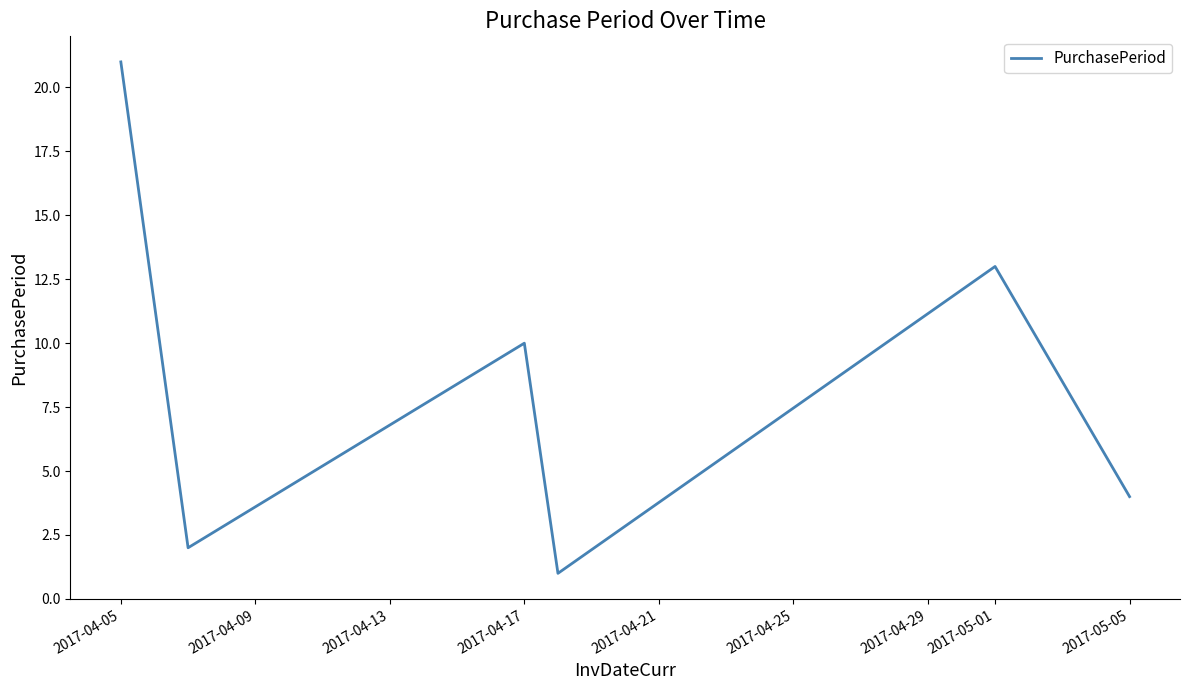

How many interior local peaks (higher than both neighbors) does the data have?

2